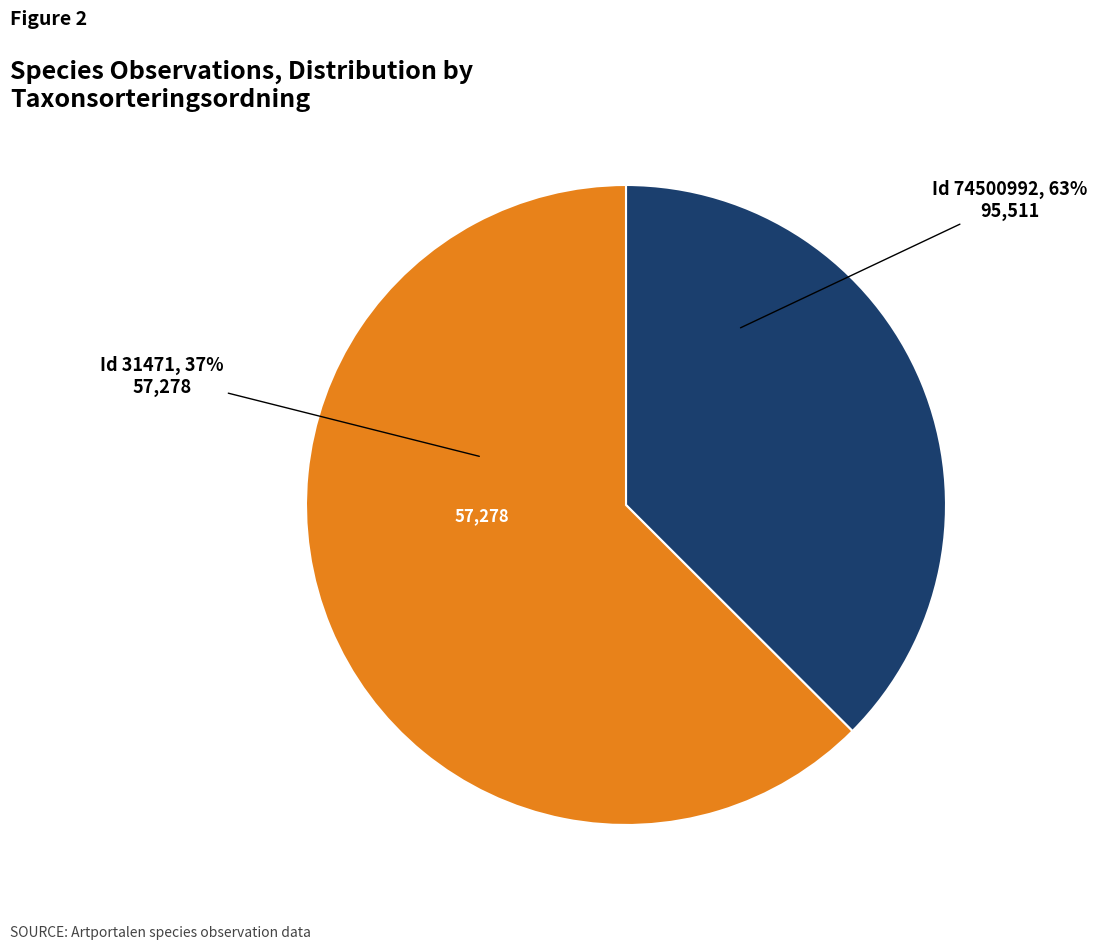

Combined, do 31471 and 74500992 account for over 50%?

Yes